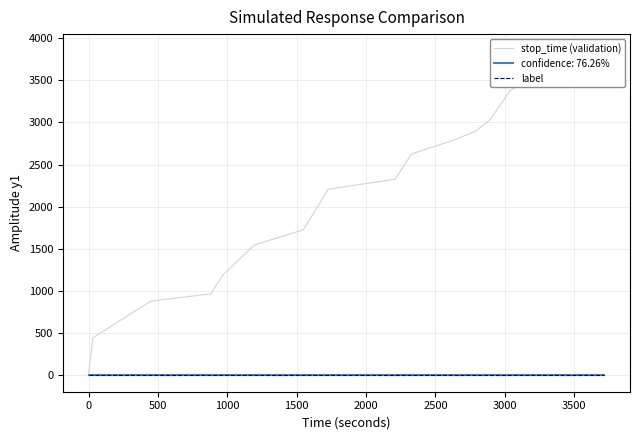

What is the maximum value shown in the chart?

3855